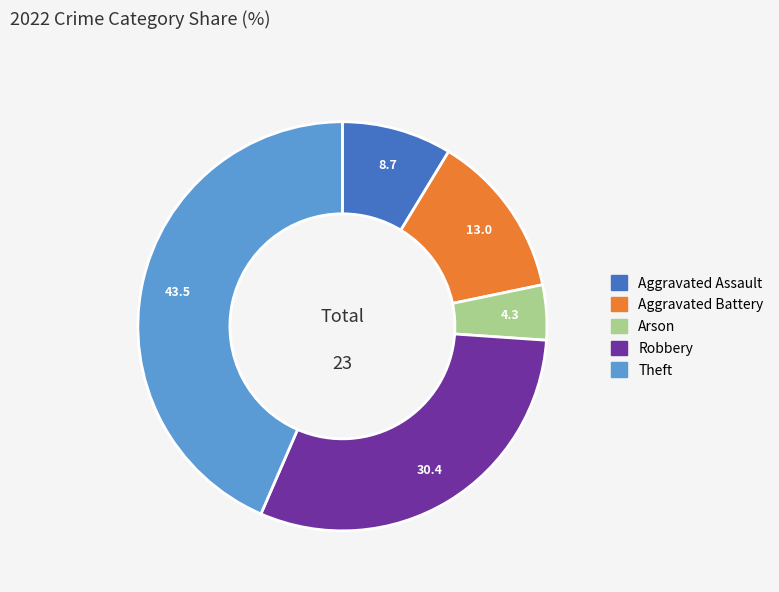

Between Robbery and Aggravated Battery, which is larger?

Robbery